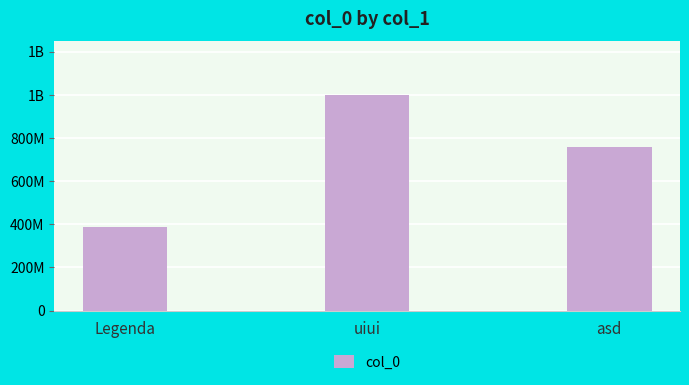

What is the label of the 1st bar from the left?

Legenda